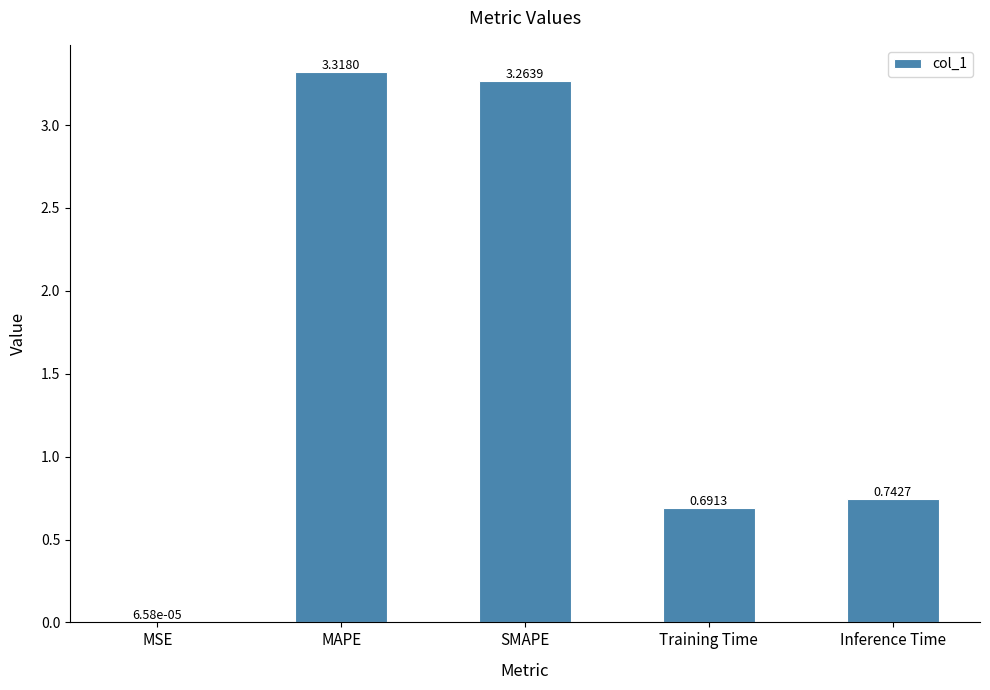

What is the average value?

1.6